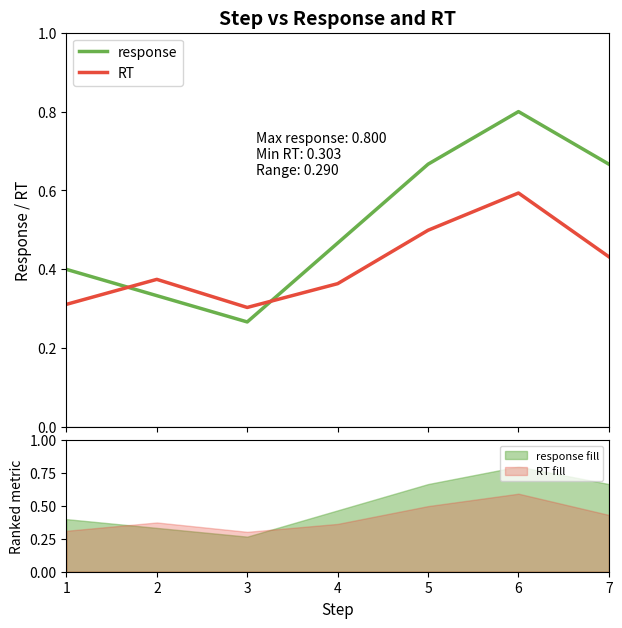

At how many categories does at least one series exceed 0?

7